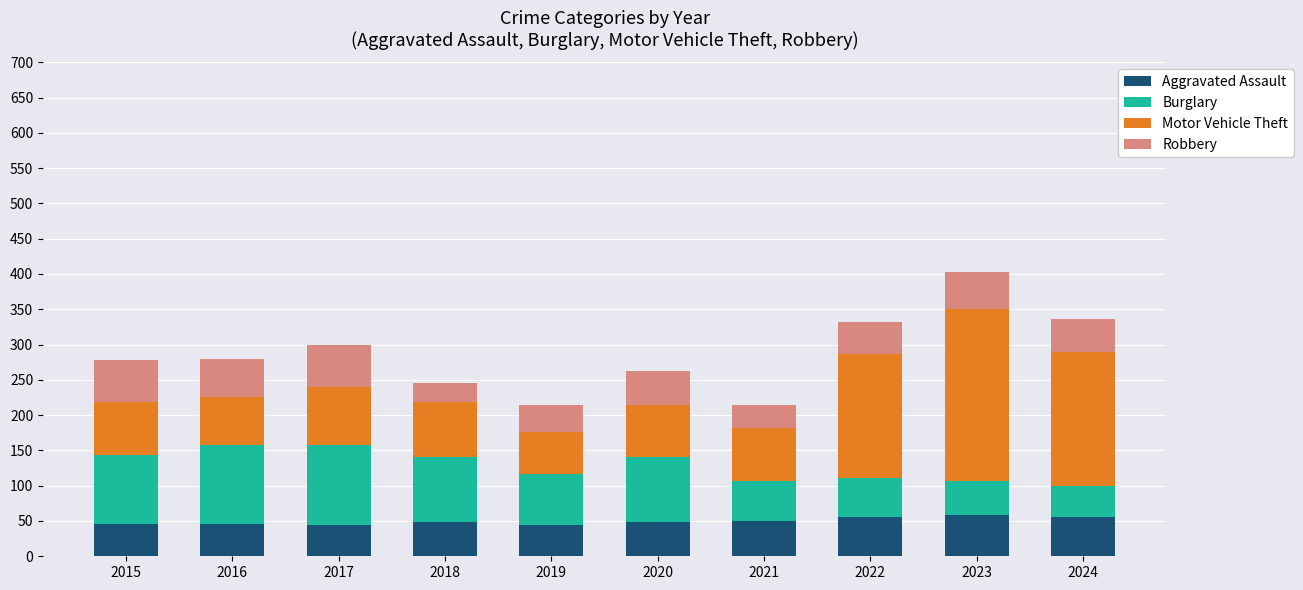

How many data points does each series have?

10